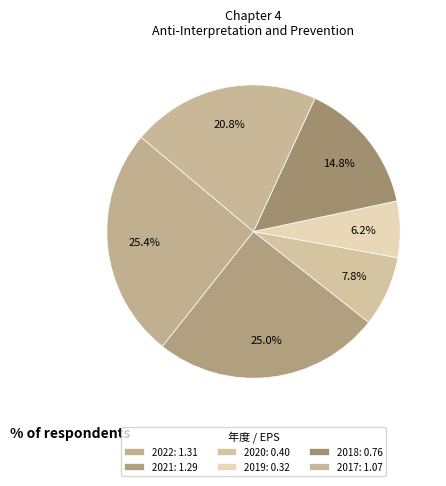

Which slice is the largest?

2022